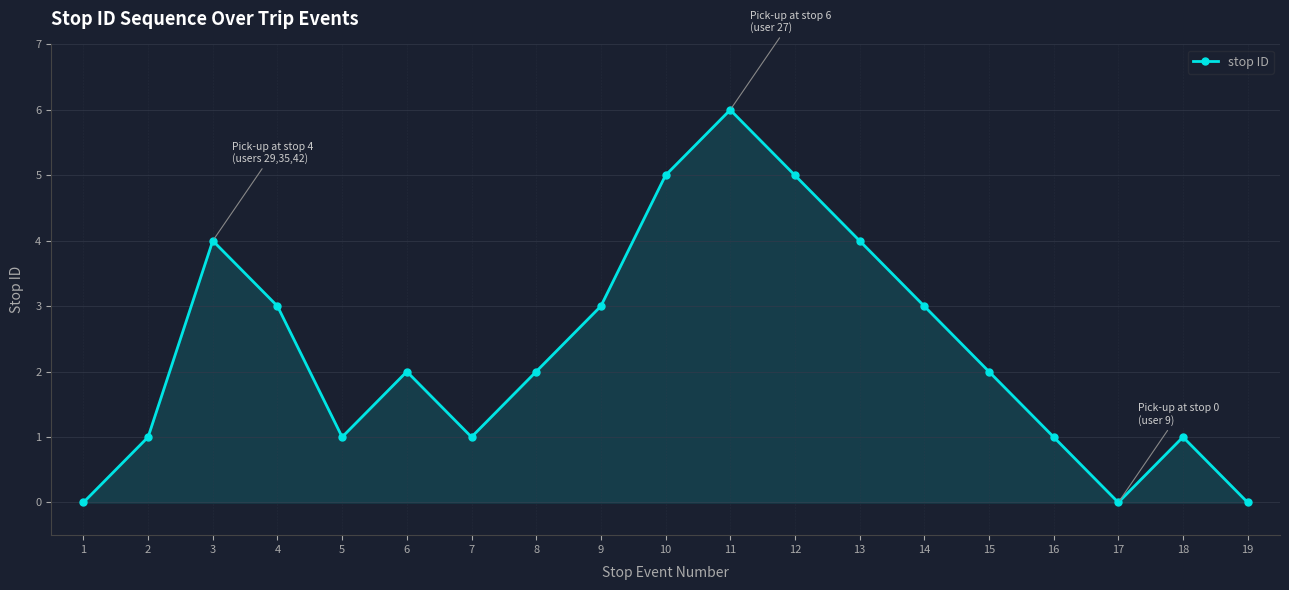

What is the value of the 13th point from the left?

4